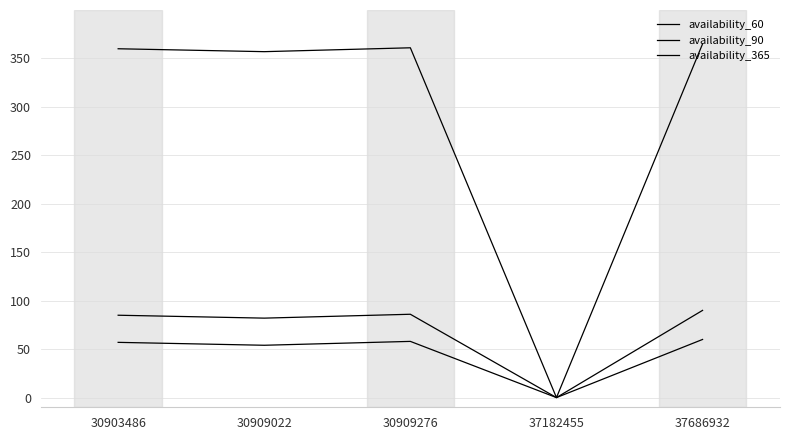

Between 30909022 and 37182455, which series saw the biggest shift?

availability_365